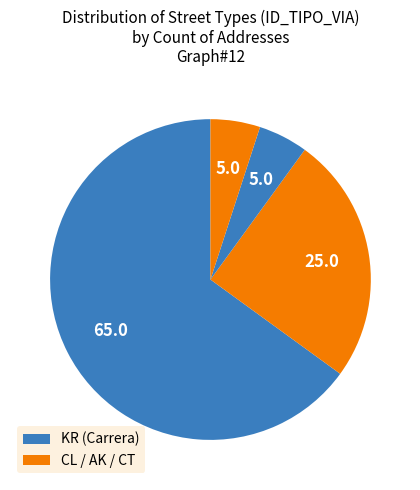

How many segments does this pie chart have?

4